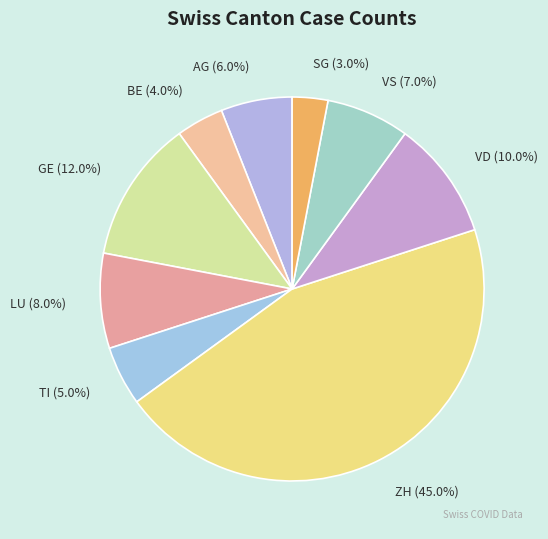

Is it true that LU is 39% of the pie?

False